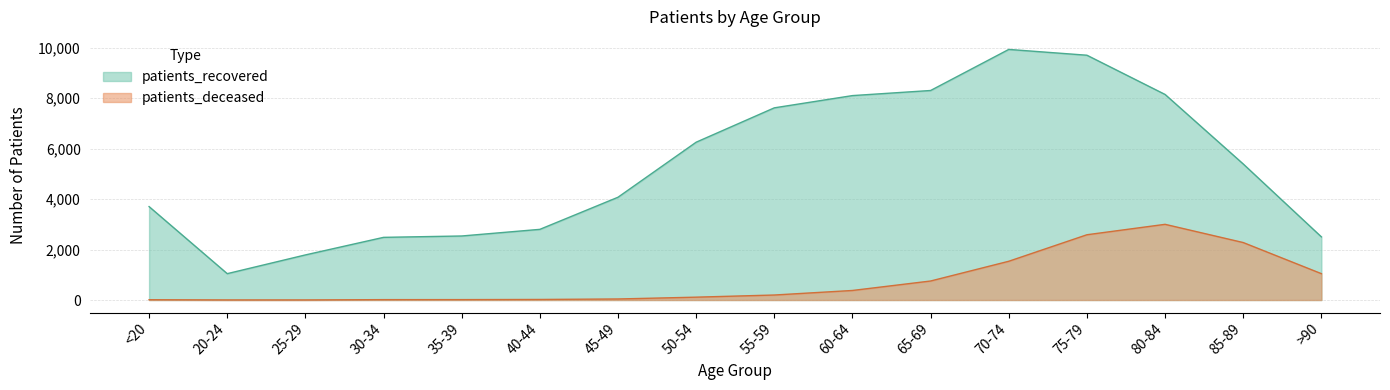

True or false: patients_deceased and patients_recovered intersect in this chart.

False